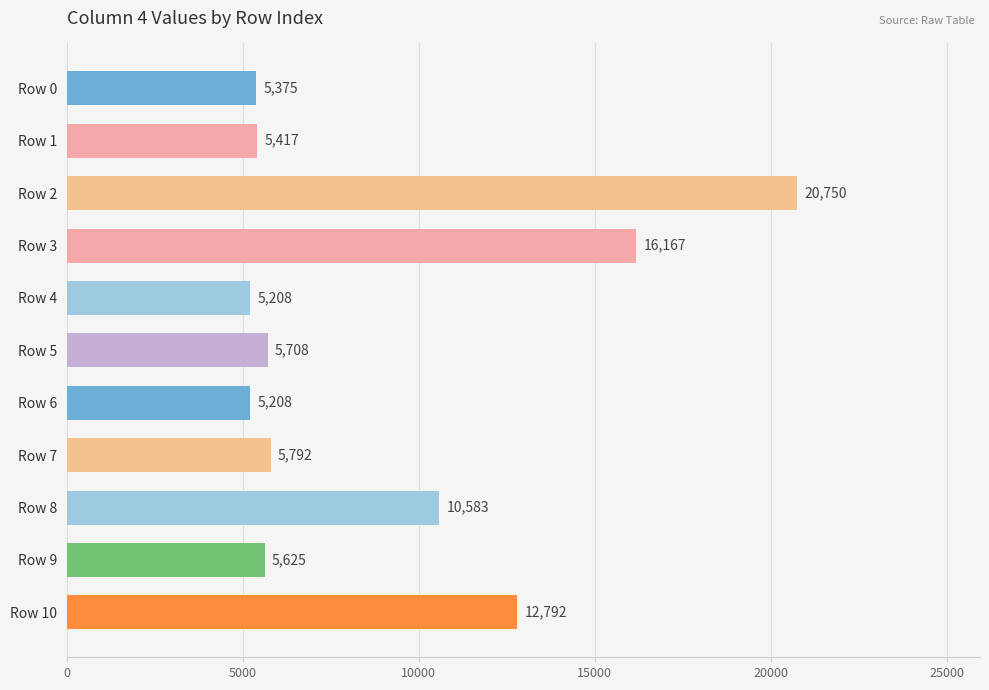

What is the value of the 6th bar from the top?

5708